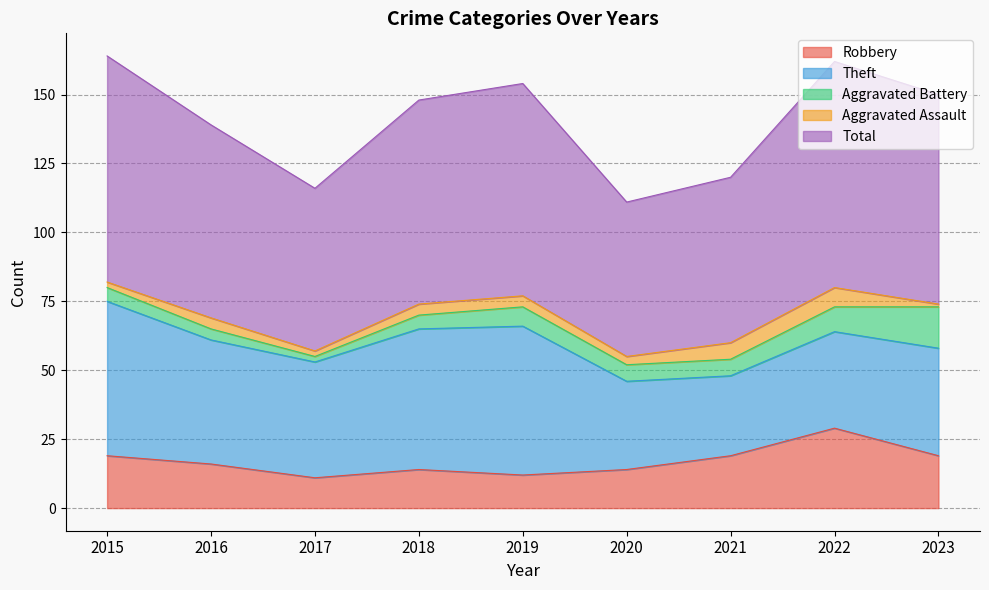

True or false: Theft has more than 0 interior local peaks.

True